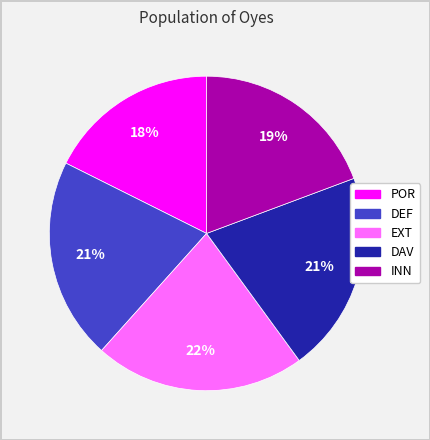

Is there any slice that represents more than half of the pie?

No